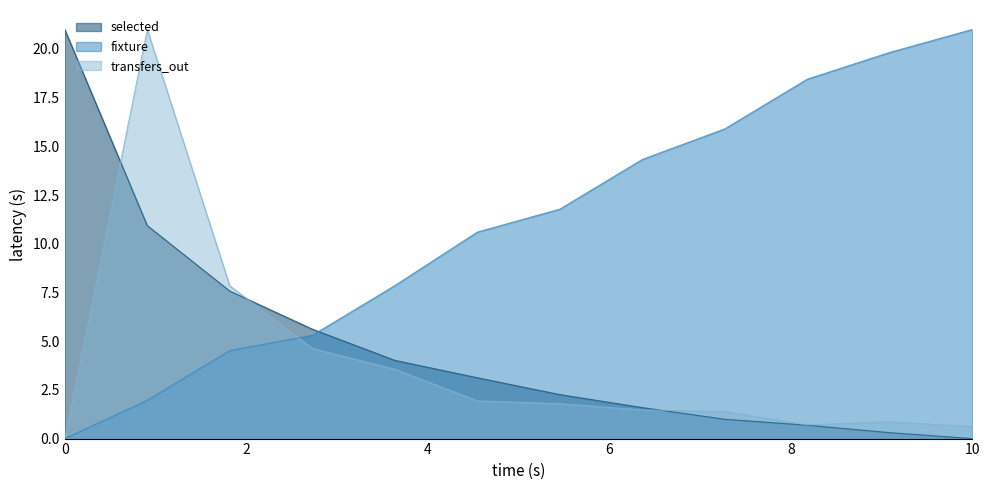

Which series has the largest total across all categories?

fixture